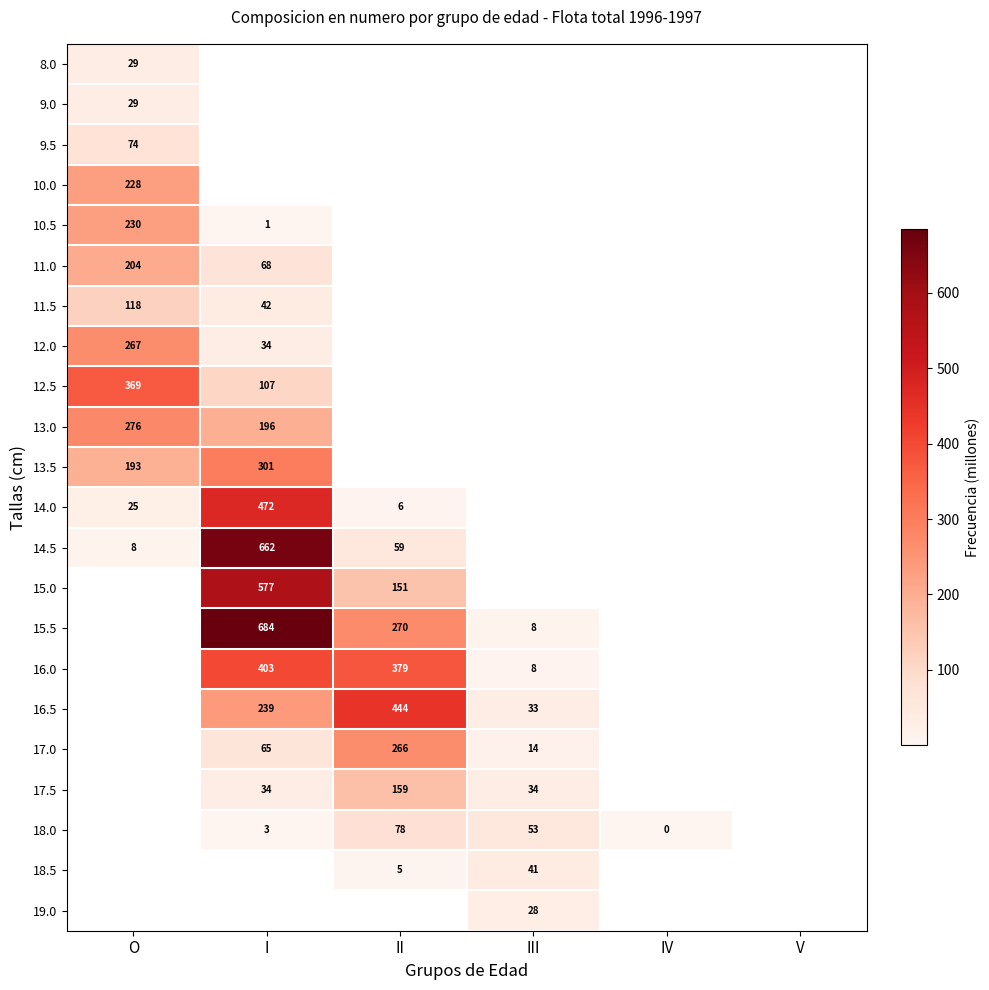

The value of 13.0 at O is 377. True or false?

False